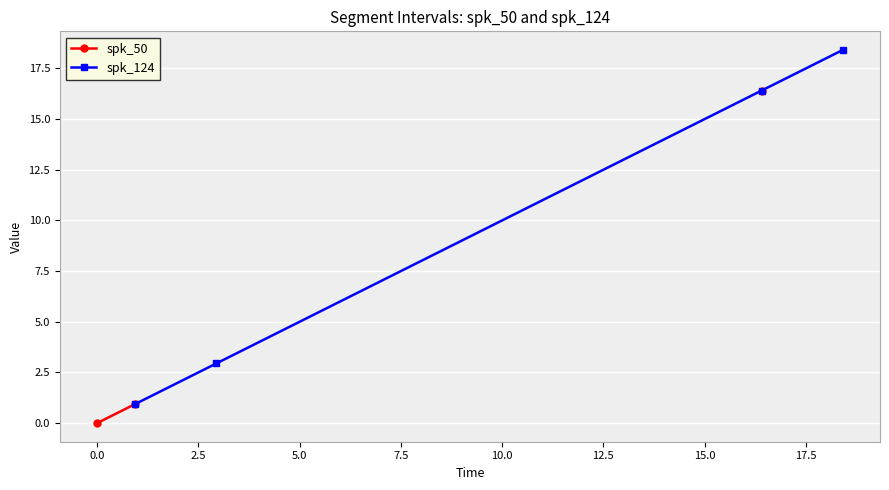

What are all the series names shown in the legend?

spk_50, spk_124